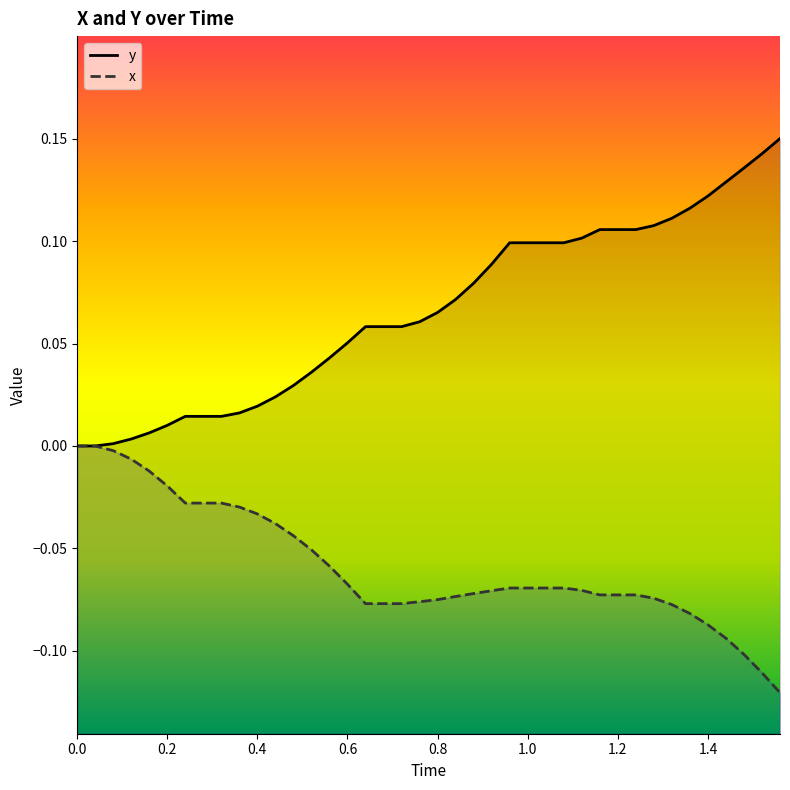

What is the difference between the maximum and minimum values in the y series?

0.1